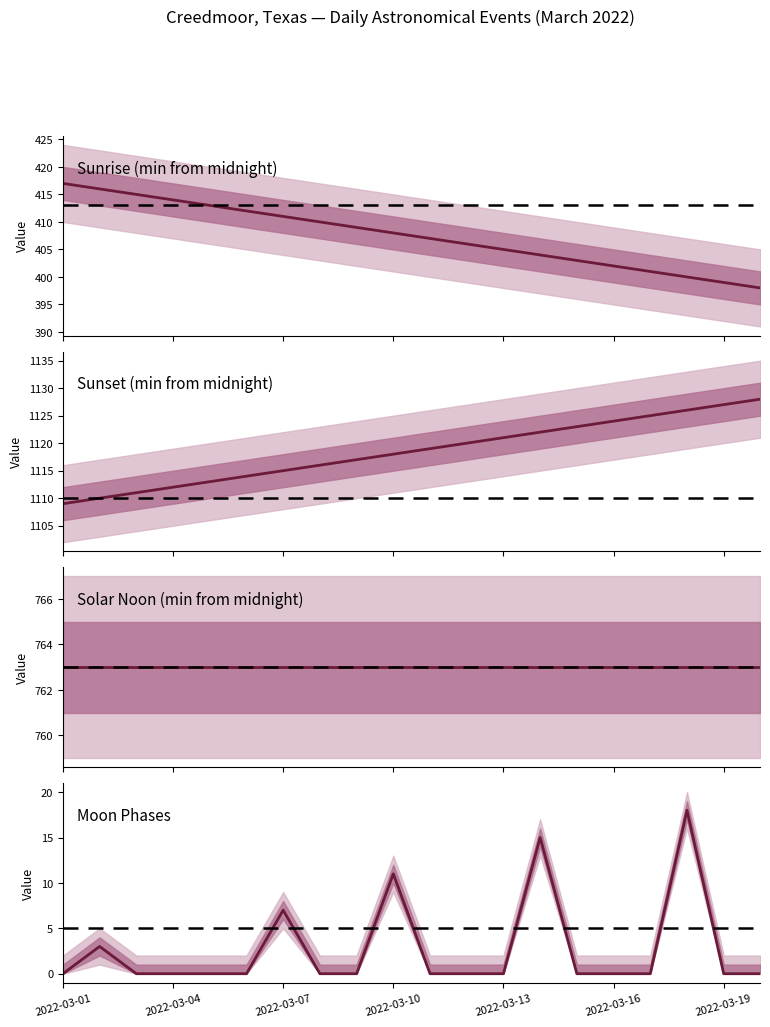

True or false: Moon Phases and Sunrise (min from midnight) cross at least once.

False